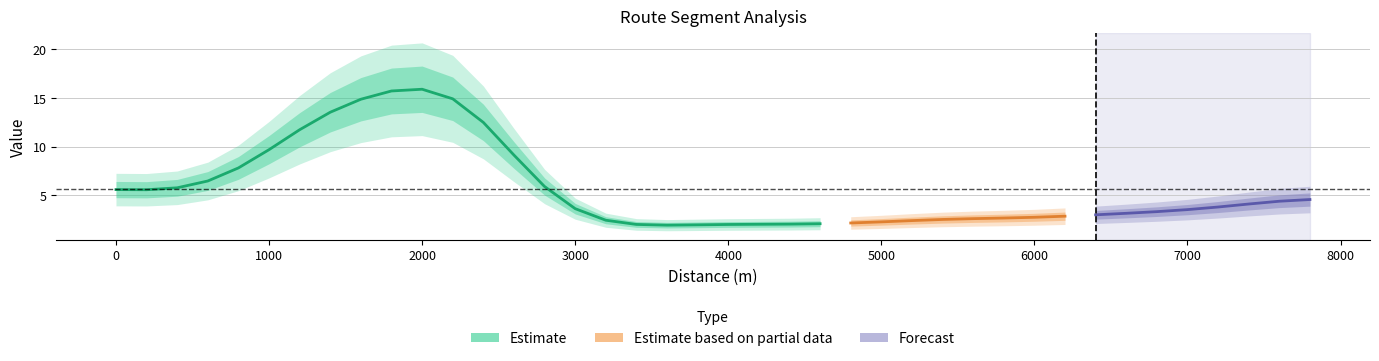

Rank the categories by value from lowest to highest.

16, 14, 13, 22, 17, 25, 15, 24, 18, 21, 20, 19, 23, 29, 30, 27, 31, 26, 34, 28, 32, 33, 1, 35, 36, 37, 2, 38, 39, 3, 4, 0, 5, 6, 9, 10, 8, 12, 7, 11